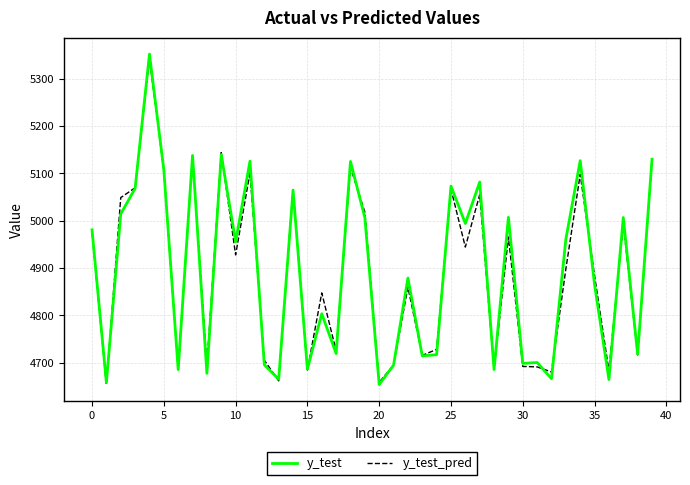

What are all the series names shown in the legend?

y_test, y_test_pred